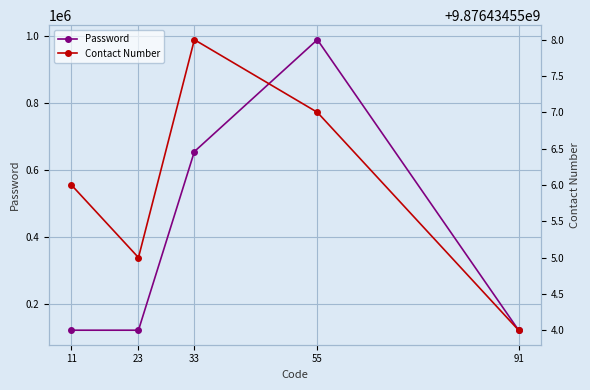

What is the difference between the maximum and minimum values in the Contact Number series?

4